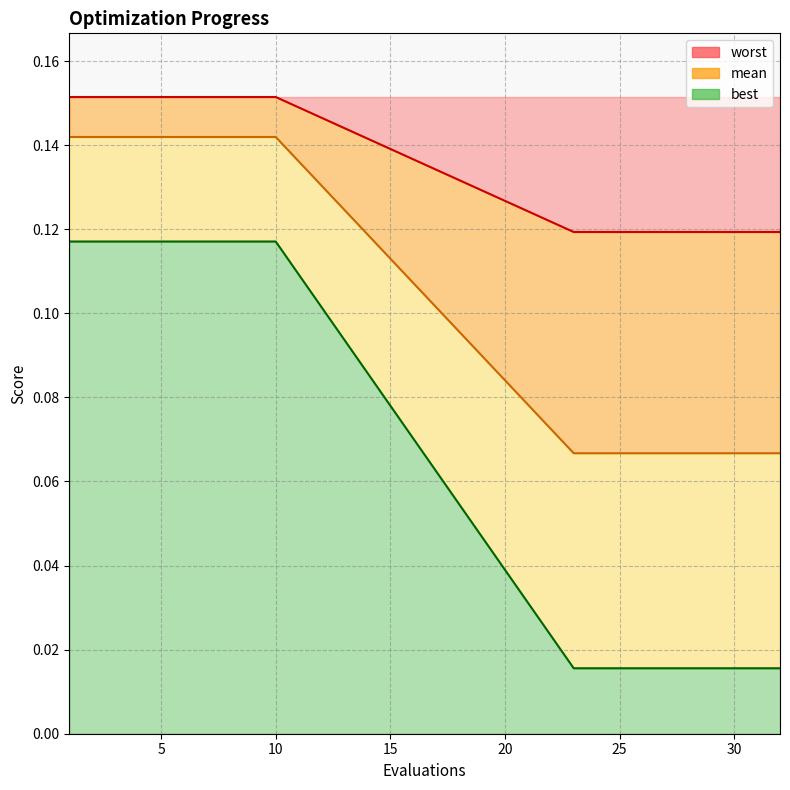

Count the number of categories in the chart.

20